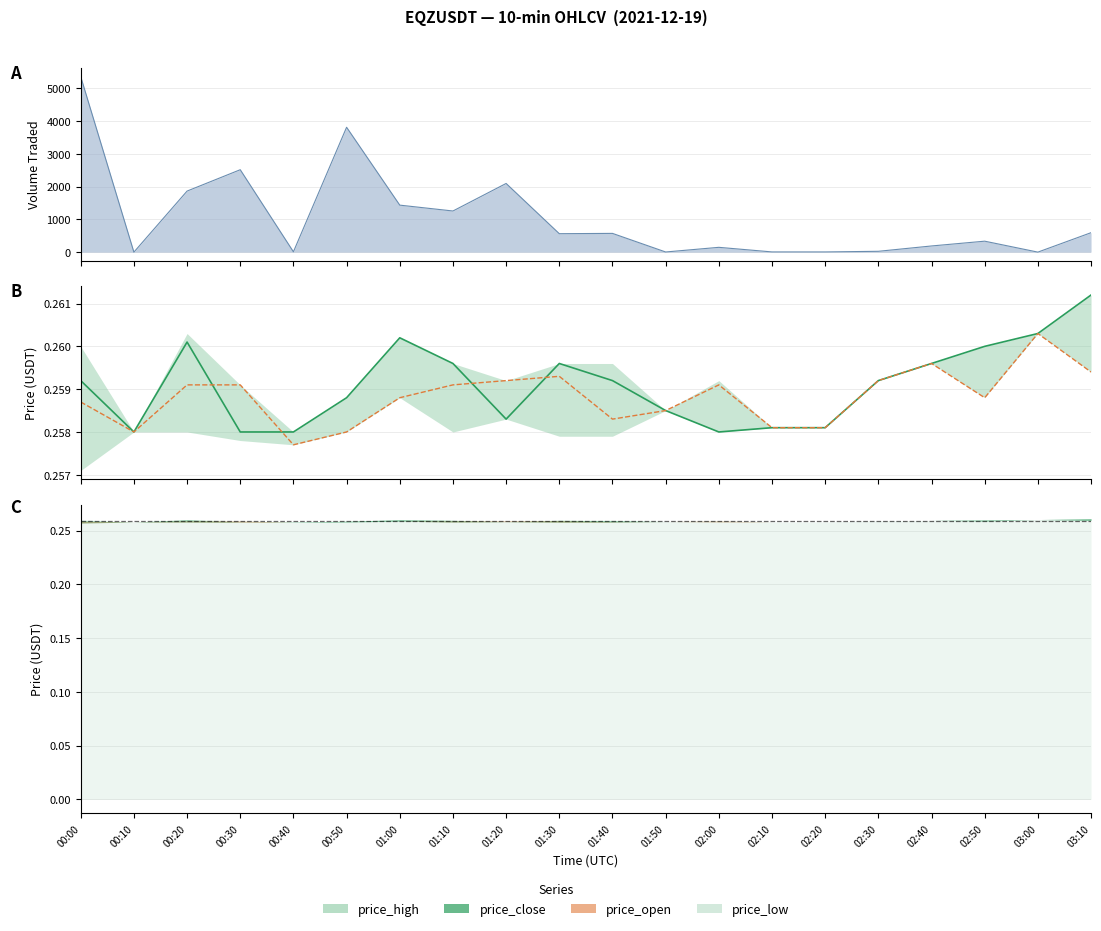

Reading left to right, extract all data points from this chart.

price_close: 00:00=0.3	00:10=0.3	00:20=0.3	00:30=0.3	00:40=0.3	00:50=0.3	01:00=0.3	01:10=0.3	01:20=0.3	01:30=0.3	01:40=0.3	01:50=0.3	02:00=0.3	02:10=0.3	02:20=0.3	02:30=0.3	02:40=0.3	02:50=0.3	03:00=0.3	03:10=0.3
price_open: 00:00=0.3	00:10=0.3	00:20=0.3	00:30=0.3	00:40=0.3	00:50=0.3	01:00=0.3	01:10=0.3	01:20=0.3	01:30=0.3	01:40=0.3	01:50=0.3	02:00=0.3	02:10=0.3	02:20=0.3	02:30=0.3	02:40=0.3	02:50=0.3	03:00=0.3	03:10=0.3